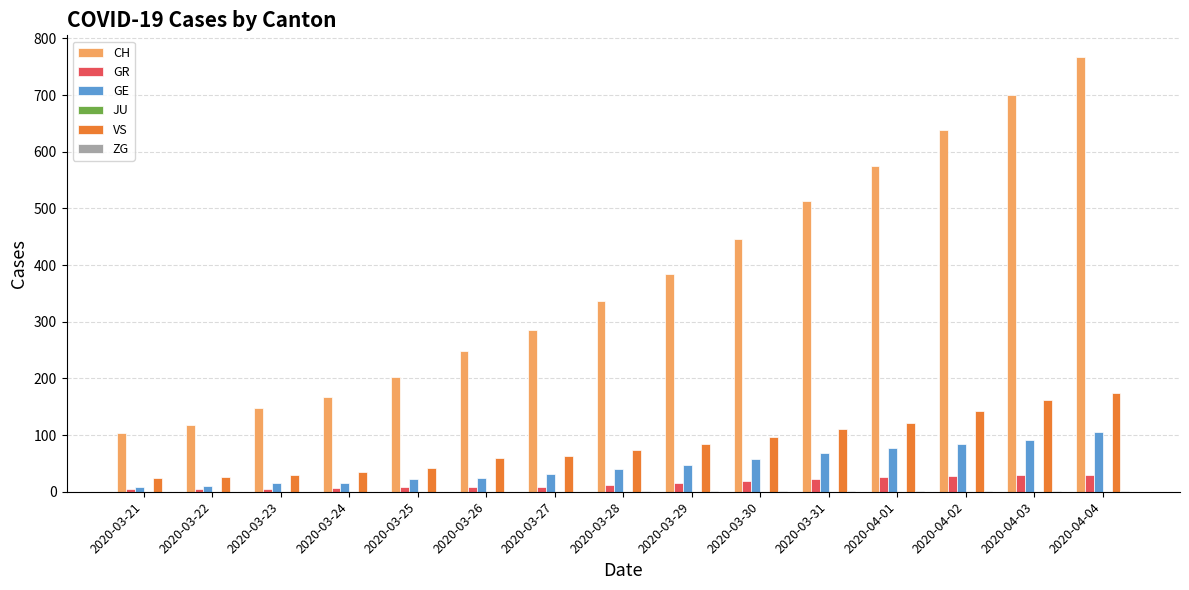

What is the sum of all GR values?

227